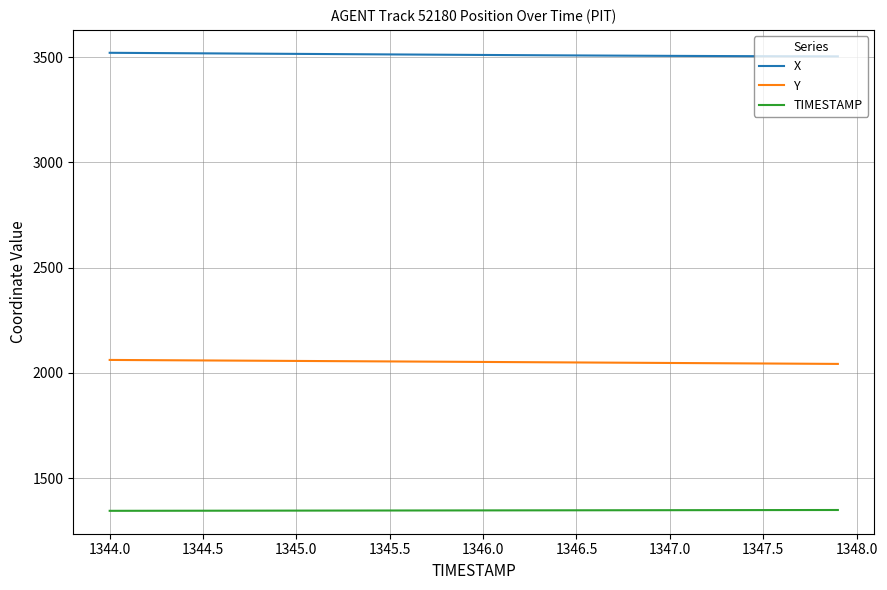

How many lines are shown in the chart?

3